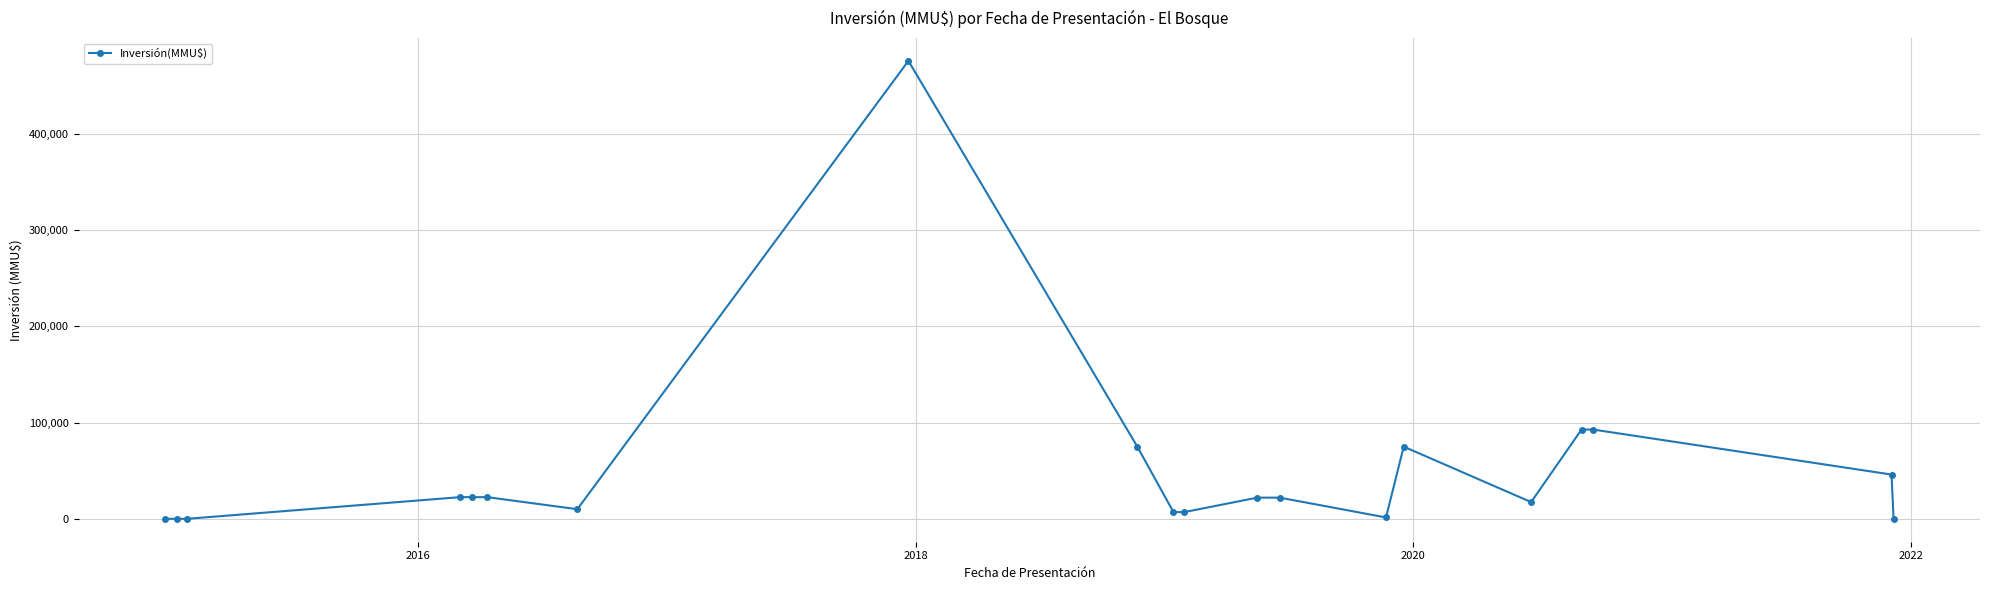

What is the greatest value displayed?

476000